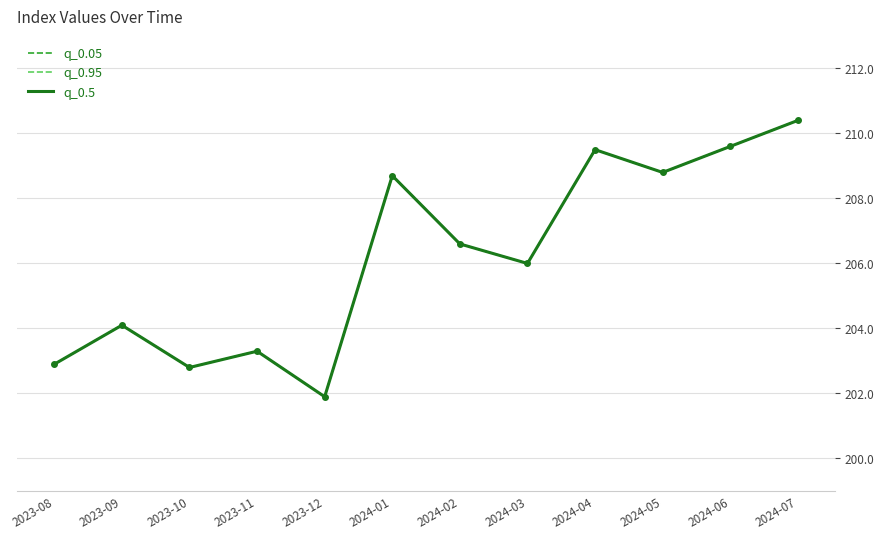

Does the chart display data point markers on the line(s)?

No